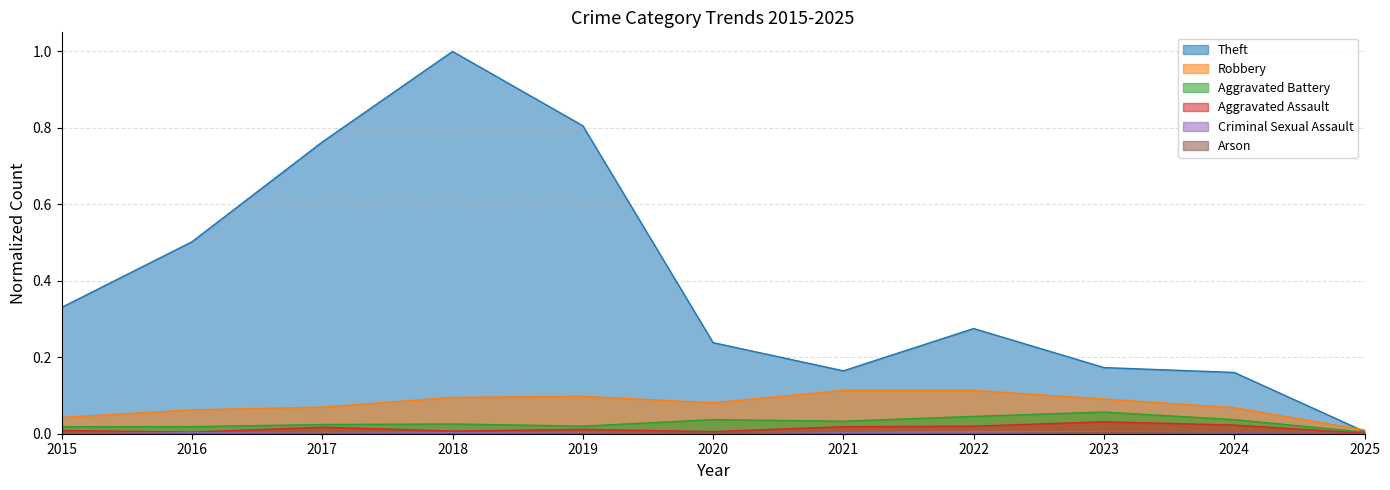

Rank the series by their maximum value, from lowest to highest.

Arson, Criminal Sexual Assault, Aggravated Assault, Aggravated Battery, Robbery, Theft